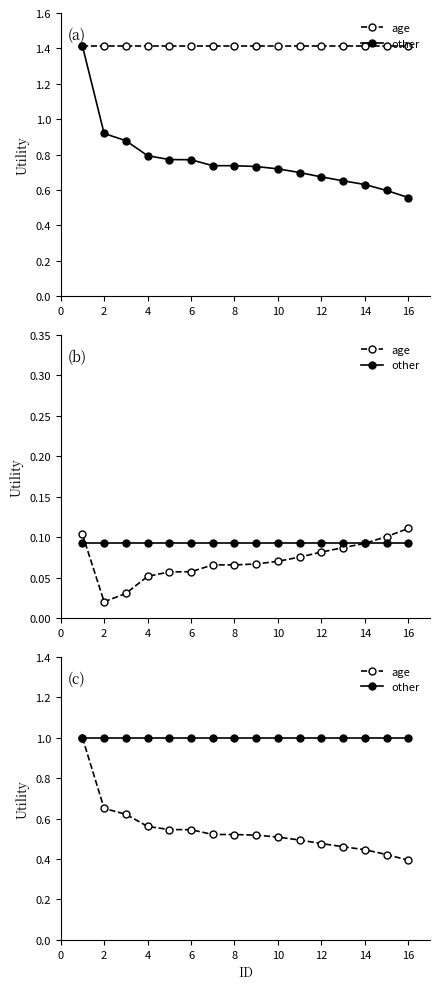

What are all the series names shown in the legend?

age, other